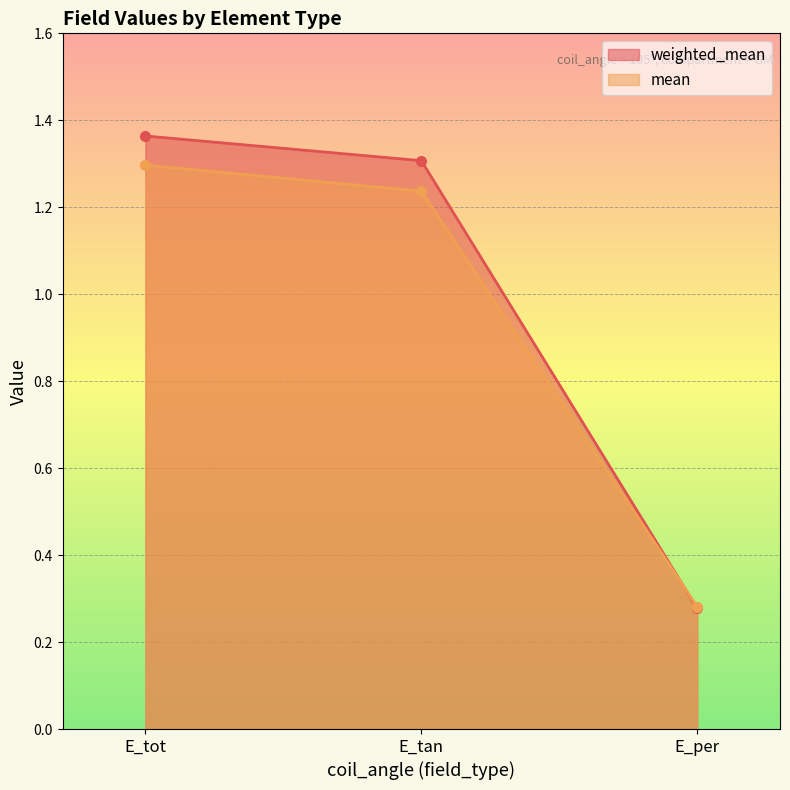

What is the label of the 1st point from the right?

E_per